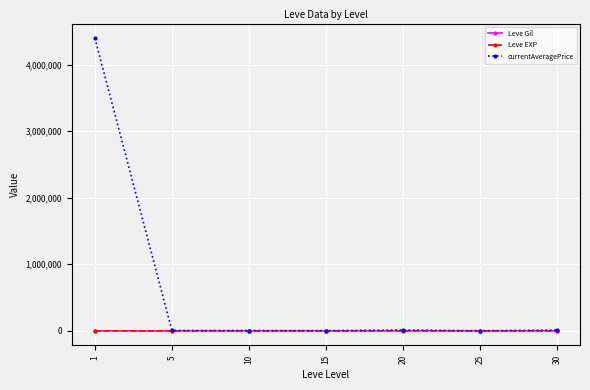

At which label does currentAveragePrice reach its peak?

1